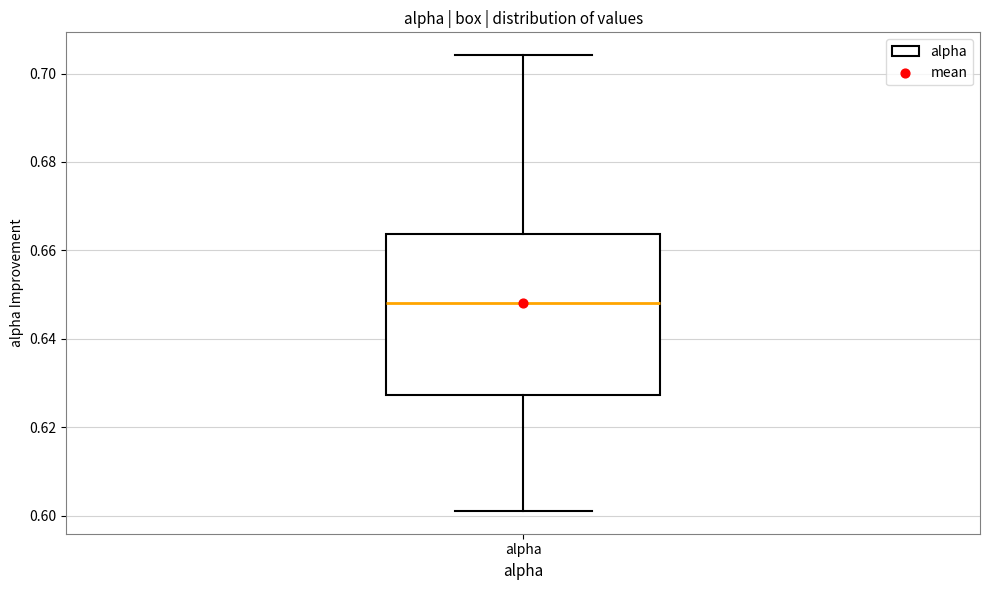

Transcribe this box plot: give where the median line is, the range the box spans, and where the two whiskers end, as read against the y-axis. The values are not printed on the chart, so give them approximately, as read against the axis.

median 0.648, box 0.628 to 0.664, whiskers 0.602 to 0.704